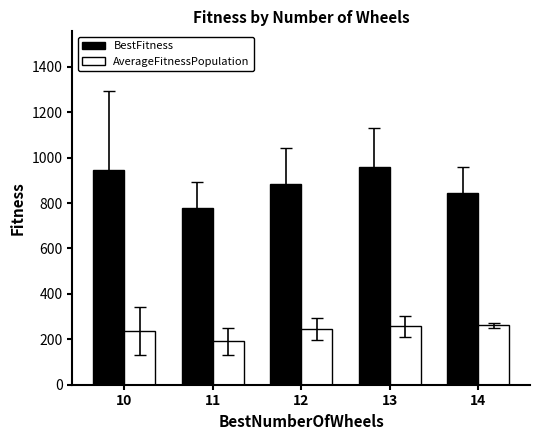

List the series in order of their peak value, lowest first.

AverageFitnessPopulation, BestFitness